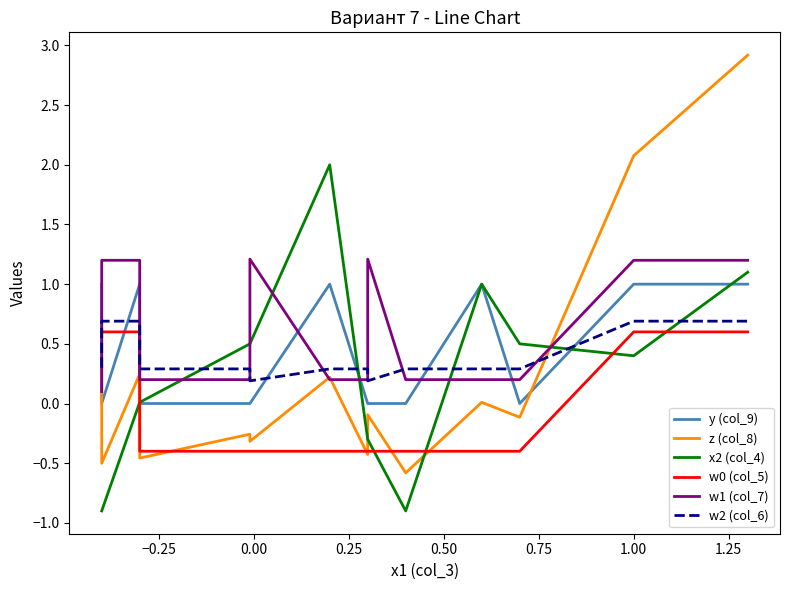

Reading right to left, extract all data points from this chart.

y (col_9): 1.0	1.0	0.0	1.0	0.0	0.0	0.0	1.0	0.0	0.0	0.0	1.0	0.0	1.0
z (col_8): 2.9	2.1	-0.1	0.0	-0.6	-0.1	-0.4	0.2	-0.3	-0.3	-0.5	0.2	-0.5	0.3
x2 (col_4): 1.1	0.4	0.5	1.0	-0.9	-0.3	-0.3	2.0	0.5	0.5	0.0	0.0	-0.9	-0.9
w0 (col_5): 0.6	0.6	-0.4	-0.4	-0.4	-0.4	-0.4	-0.4	-0.4	-0.4	-0.4	0.6	0.6	0.6
w1 (col_7): 1.2	1.2	0.2	0.2	0.2	1.2	0.2	0.2	1.2	0.2	0.2	1.2	1.2	0.1
w2 (col_6): 0.7	0.7	0.3	0.3	0.3	0.2	0.3	0.3	0.2	0.3	0.3	0.7	0.7	0.3